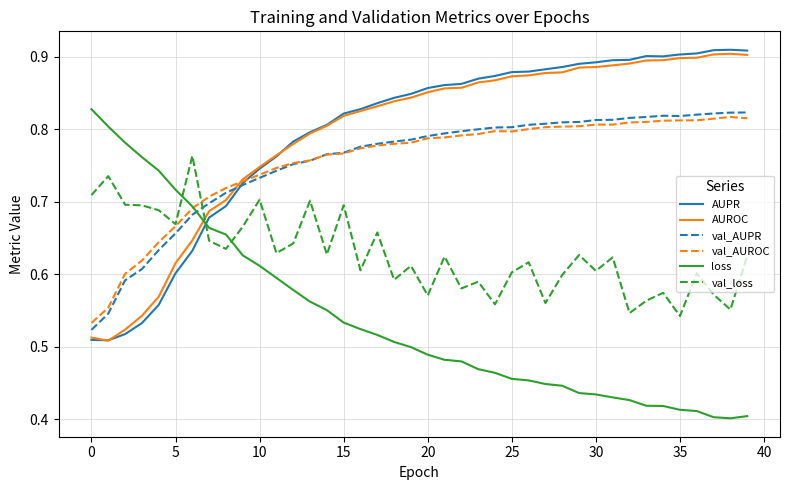

How many intersections are there between loss and AUROC?

1